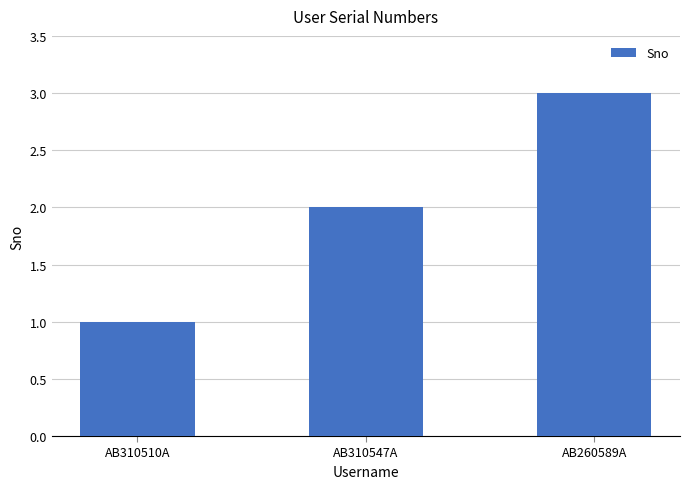

At which category does the chart reach its peak across all series?

AB260589A